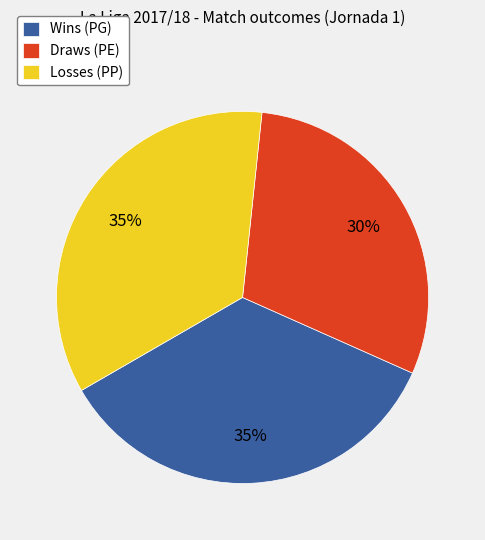

Is there a majority slice in this chart?

No